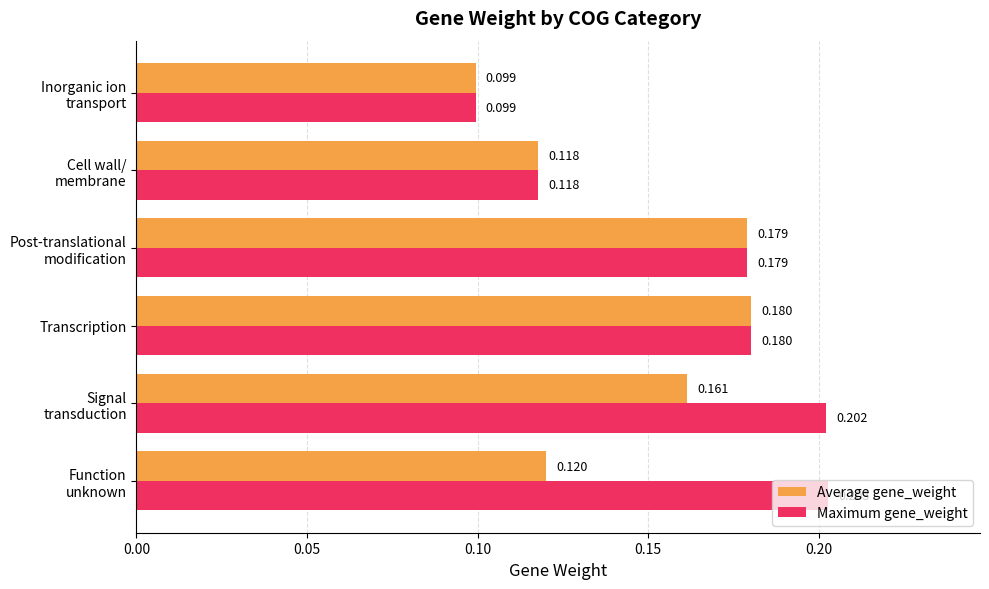

Which series has the largest range (max minus min)?

Maximum gene_weight